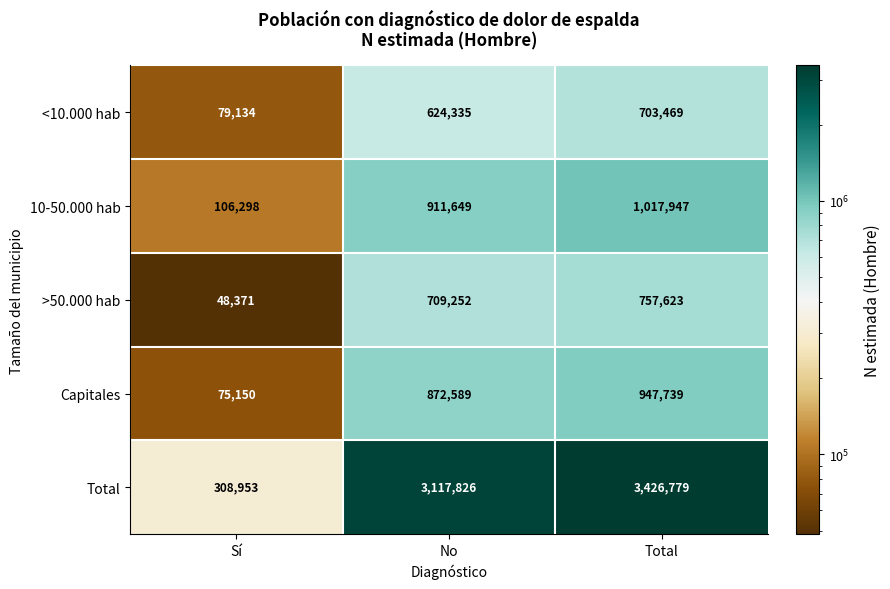

Reading left to right, transcribe all the data shown in this chart.

<10.000 hab: 79134	624335	703469
10-50.000 hab: 106298	911649	1017947
>50.000 hab: 48371	709252	757623
Capitales: 75150	872589	947739
Total: 308953	3117826	3426779